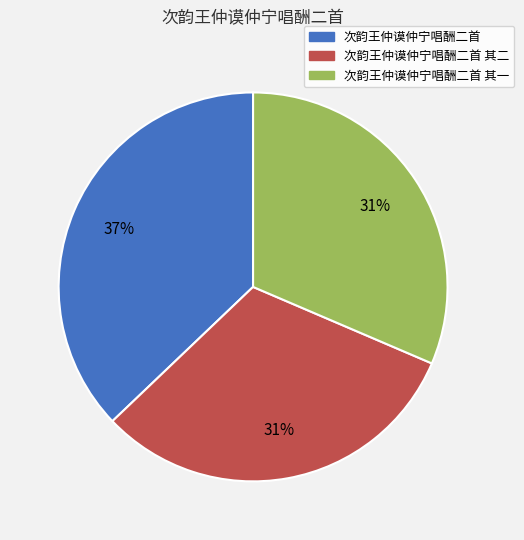

Is there a majority slice in this chart?

No